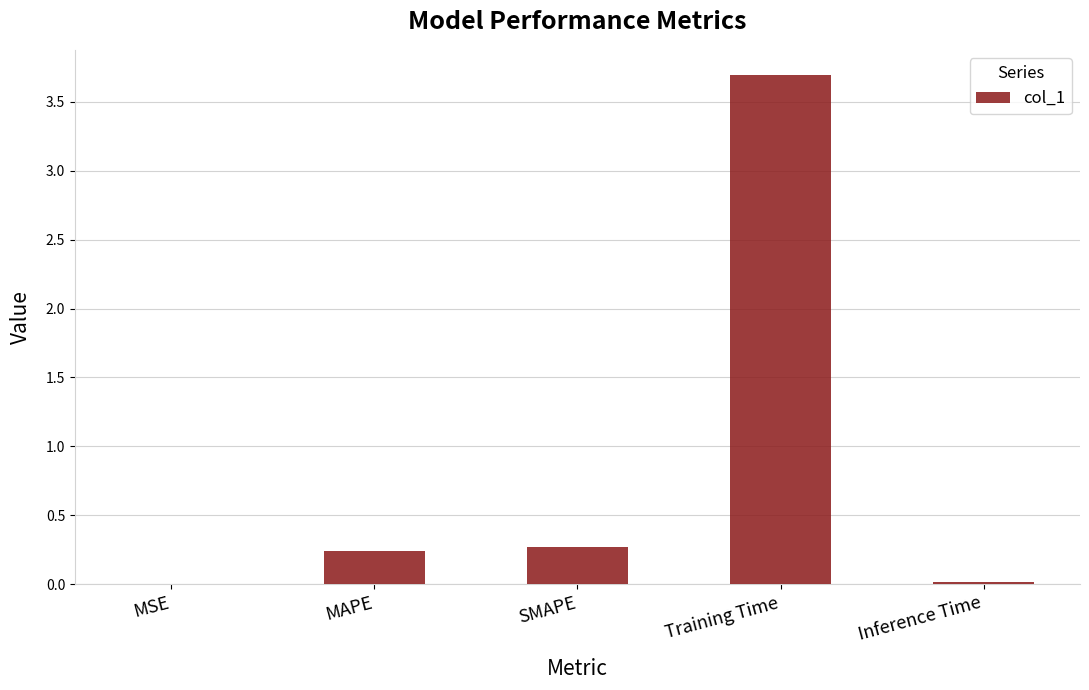

At which category does the chart reach its peak across all series?

Training Time